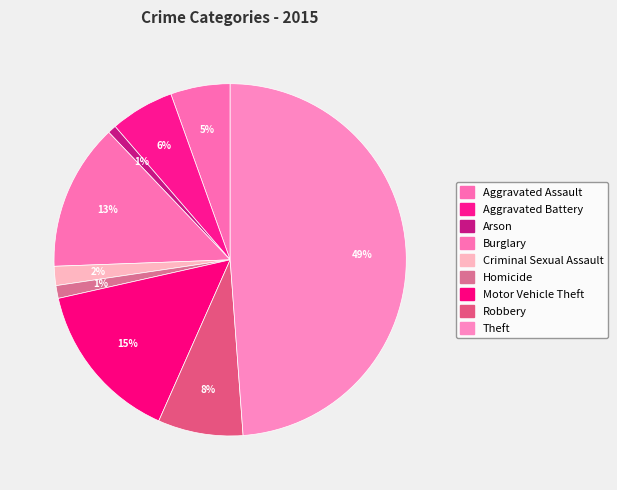

How many segments does this pie chart have?

9